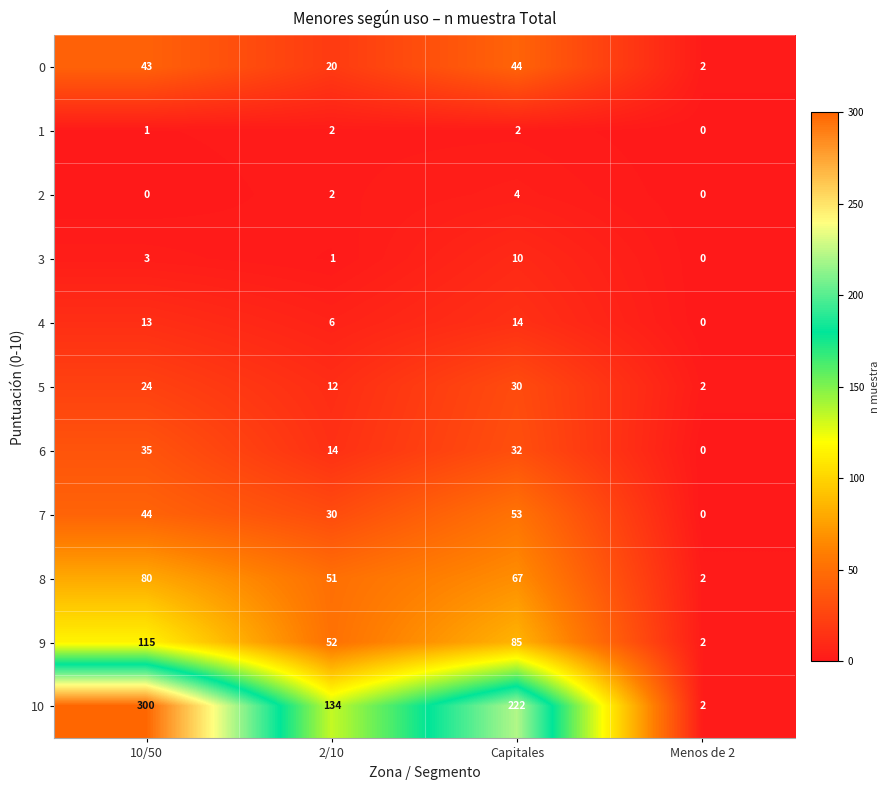

At which label does 6 first exceed 32?

10/50